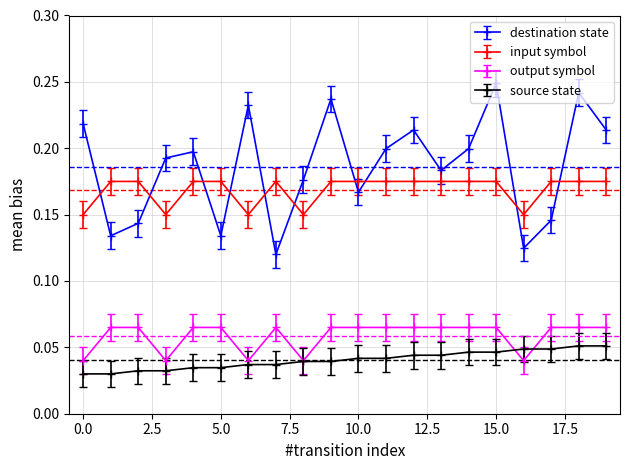

Which series has the largest total across all categories?

destination state